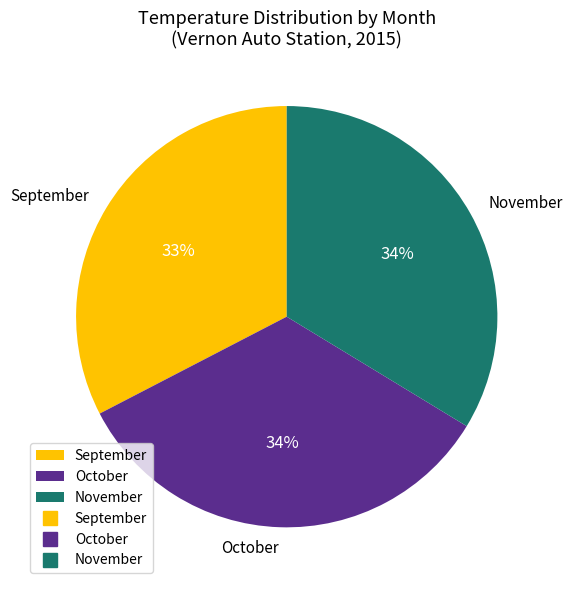

Which slice is the smallest?

September